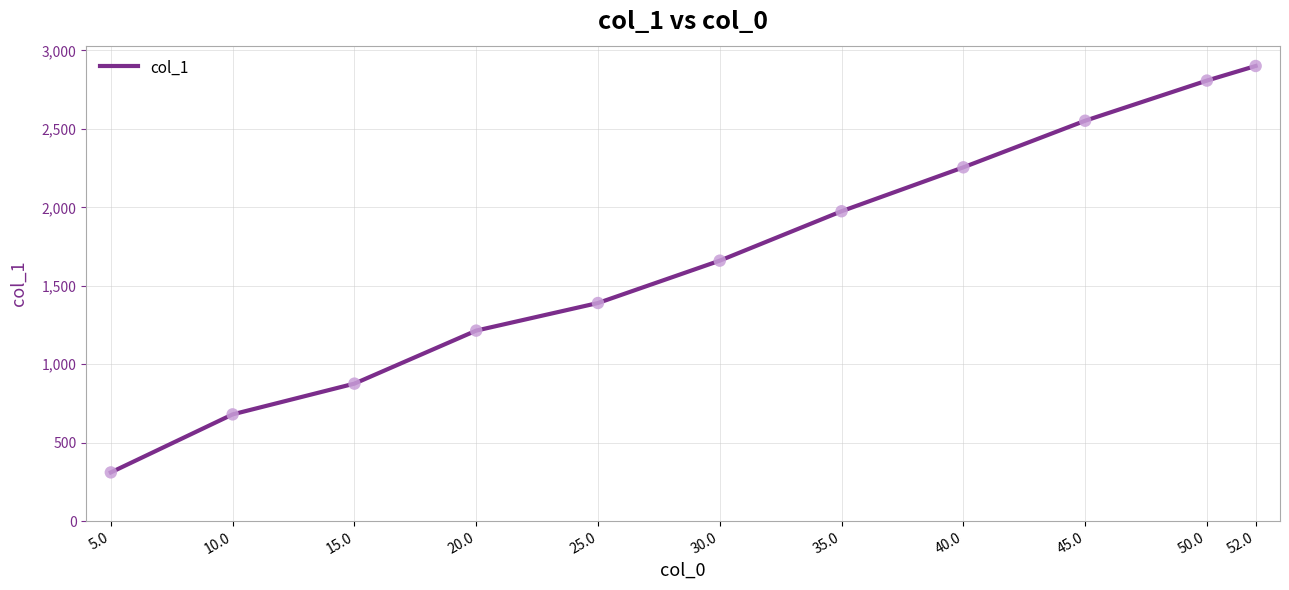

Between 50.0 and 15.0, which is larger?

50.0